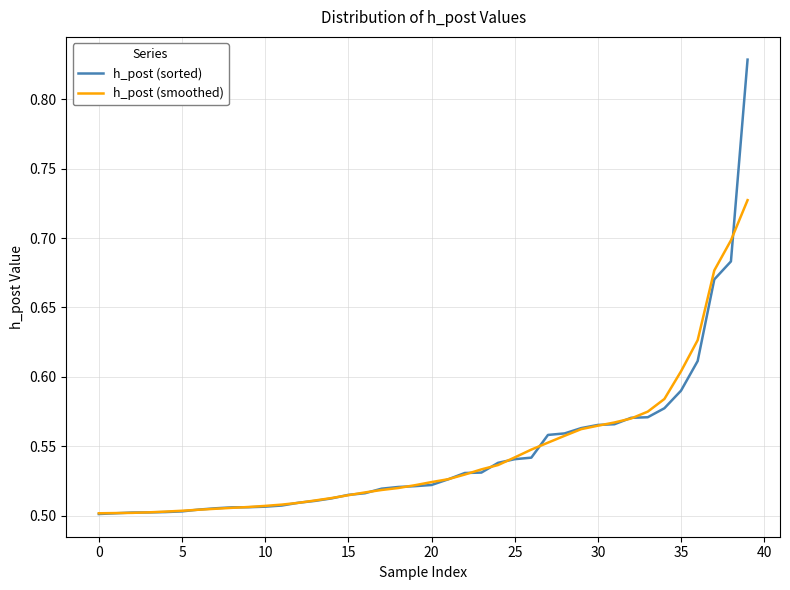

Which series has the widest spread of values?

h_post (sorted)